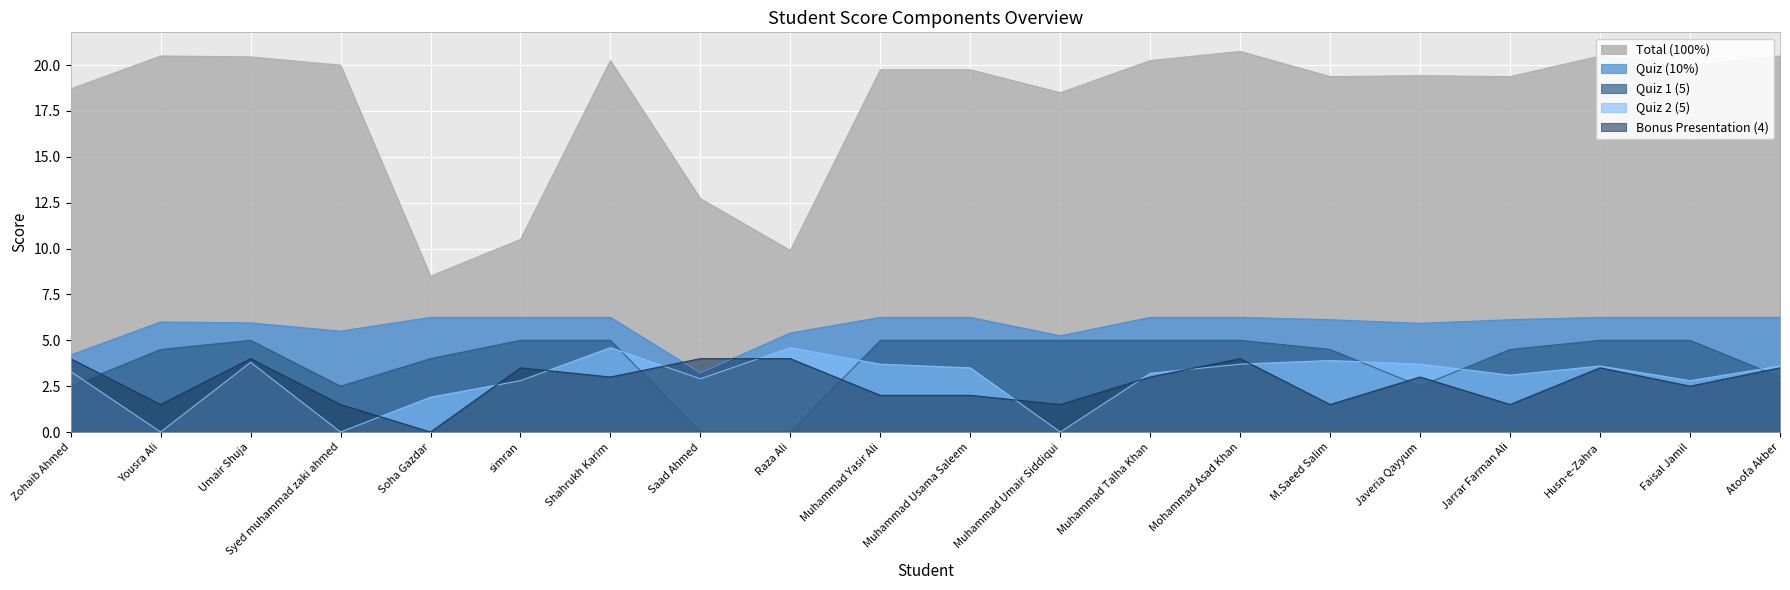

What are all the series names shown in the legend?

Total (100%), Quiz (10%), Quiz 1 (5), Quiz 2 (5), Bonus Presentation (4)